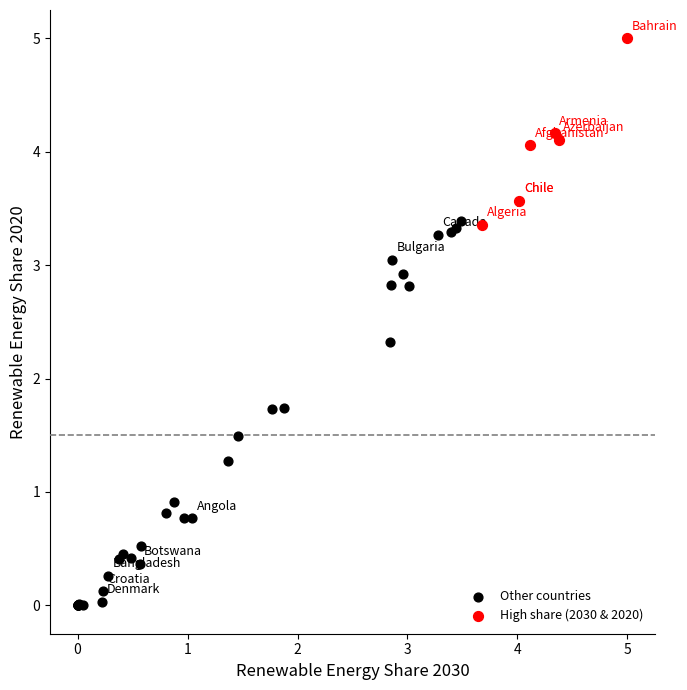

Which series has the largest Y range (max minus min)?

Other countries